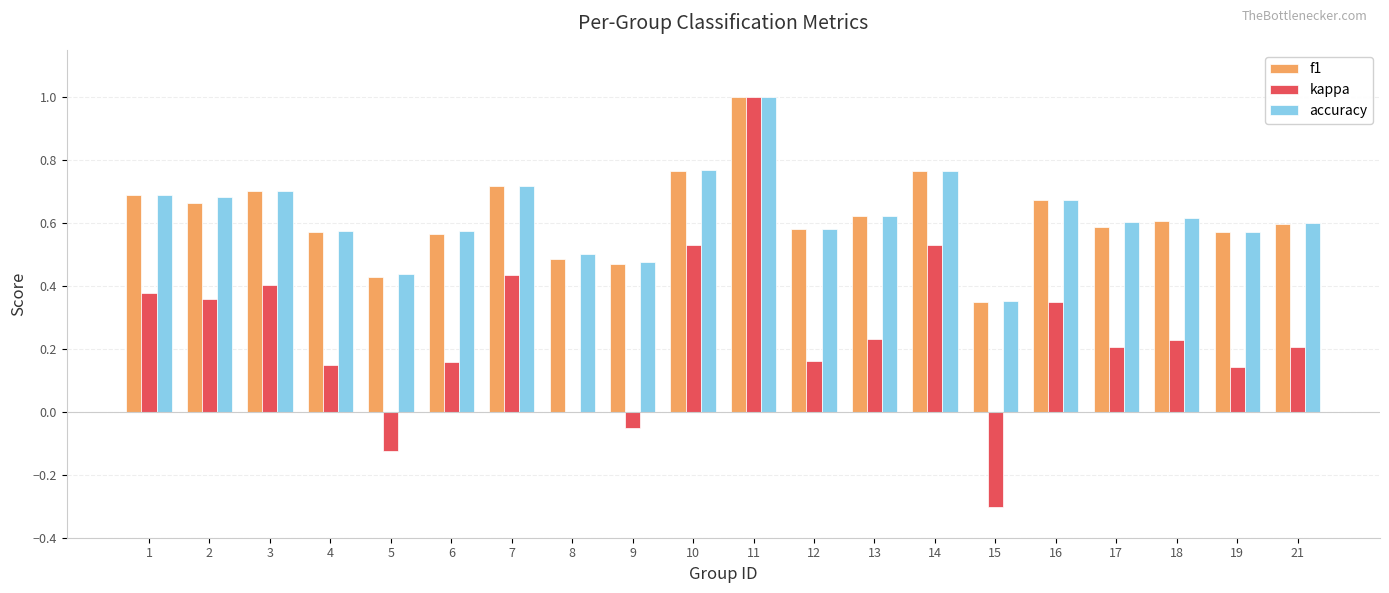

What is the sum of all f1 values?

12.4